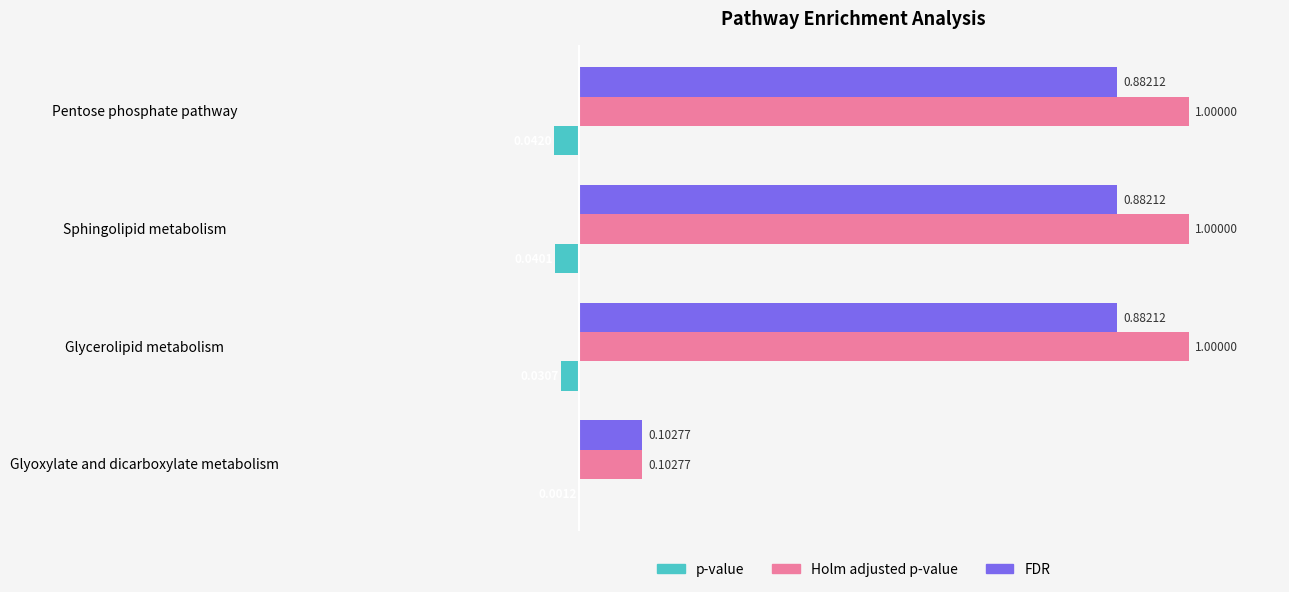

At which category is the sum across all series the highest?

Glycerolipid metabolism